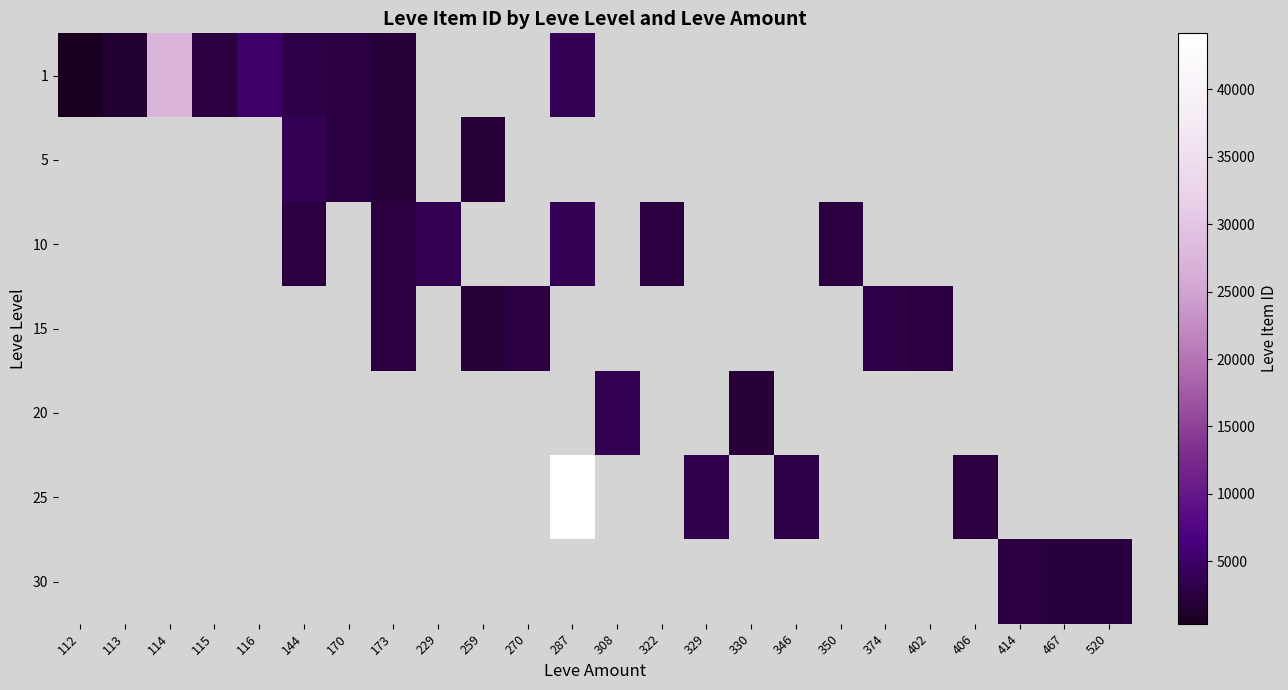

Reading left to right, transcribe all the data shown in this chart.

1: 112=376	113=1730	114=27125	115=2494	116=5071	144=3011	170=2680	173=2226	229=0	259=0	270=0	287=3767	308=0	322=0	329=0	330=0	346=0	350=0	374=0	402=0	406=0	414=0	467=0	520=0
5: 112=0	113=0	114=0	115=0	116=0	144=3767	170=2680	173=2230	229=0	259=2236	270=0	287=0	308=0	322=0	329=0	330=0	346=0	350=0	374=0	402=0	406=0	414=0	467=0	520=0
10: 112=0	113=0	114=0	115=0	116=0	144=2656	170=0	173=2496	229=3550	259=0	270=0	287=3775	308=0	322=2470	329=0	330=0	346=0	350=2496	374=0	402=0	406=0	414=0	467=0	520=0
15: 112=0	113=0	114=0	115=0	116=0	144=0	170=0	173=2497	229=0	259=2236	270=2680	287=0	308=0	322=0	329=0	330=0	346=0	350=0	374=3045	402=2471	406=0	414=0	467=0	520=0
20: 112=0	113=0	114=0	115=0	116=0	144=0	170=0	173=0	229=0	259=0	270=0	287=0	308=3557	322=0	329=0	330=2241	346=0	350=0	374=0	402=0	406=0	414=0	467=0	520=0
25: 112=0	113=0	114=0	115=0	116=0	144=0	170=0	173=0	229=0	259=0	270=0	287=44147	308=0	322=0	329=3352	330=0	346=3068	350=0	374=0	402=0	406=2473	414=0	467=0	520=0
30: 112=0	113=0	114=0	115=0	116=0	144=0	170=0	173=0	229=0	259=0	270=0	287=0	308=0	322=0	329=0	330=0	346=0	350=0	374=0	402=0	406=0	414=2501	467=2260	520=2257